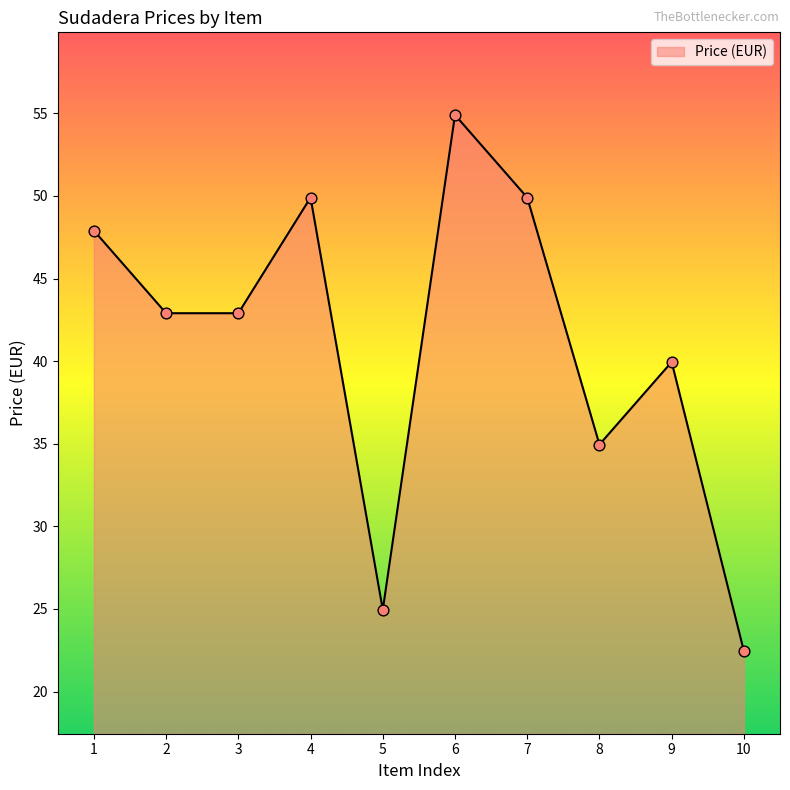

Which has a higher value, 1 or 7?

7